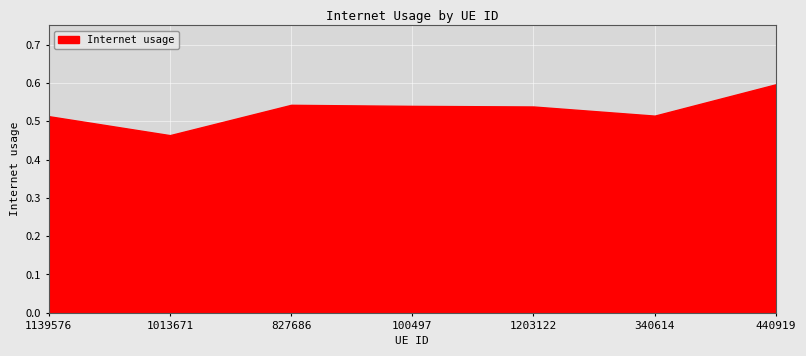

At which category does the chart reach its peak across all series?

440919